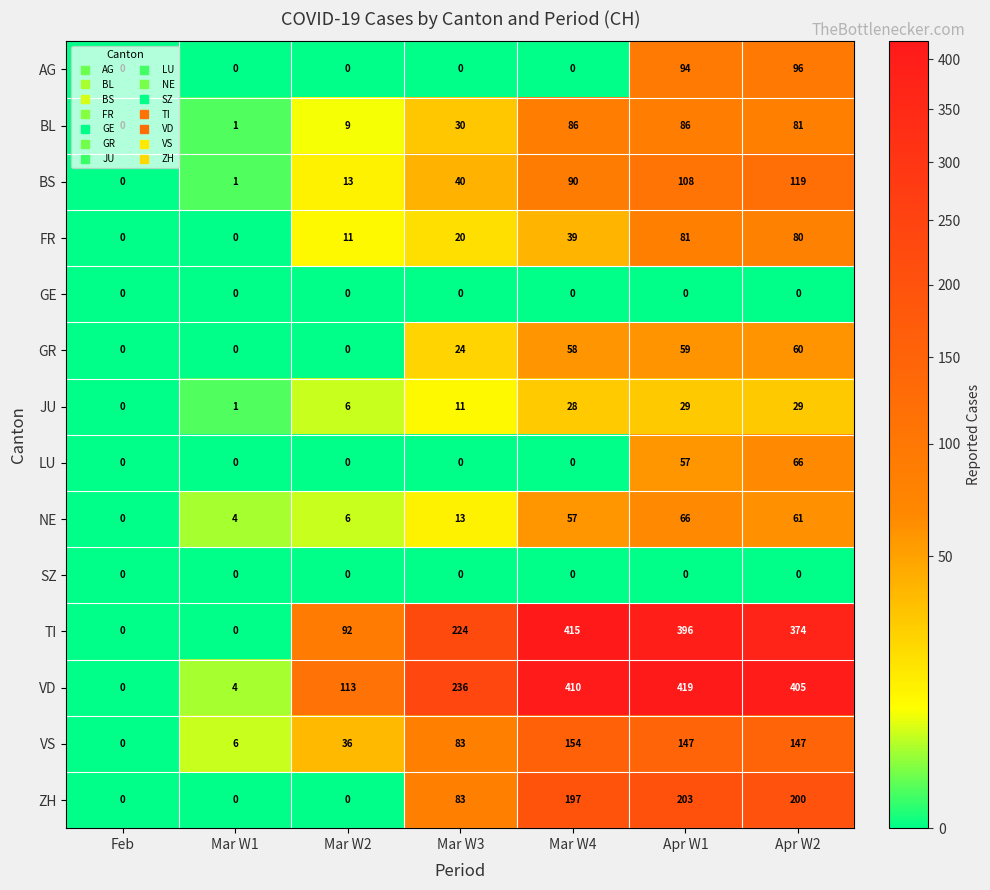

What is the maximum value shown in the chart?

419